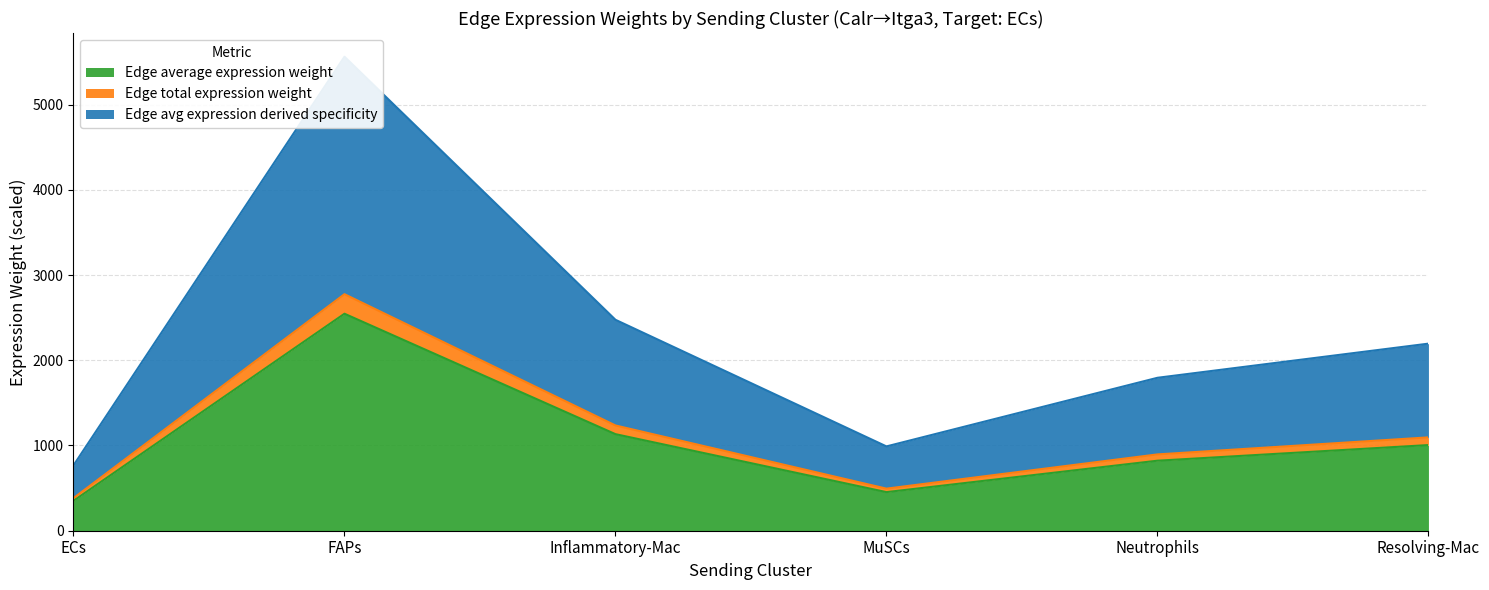

The value of Edge average expression weight at MuSCs is 798.5. True or false?

False